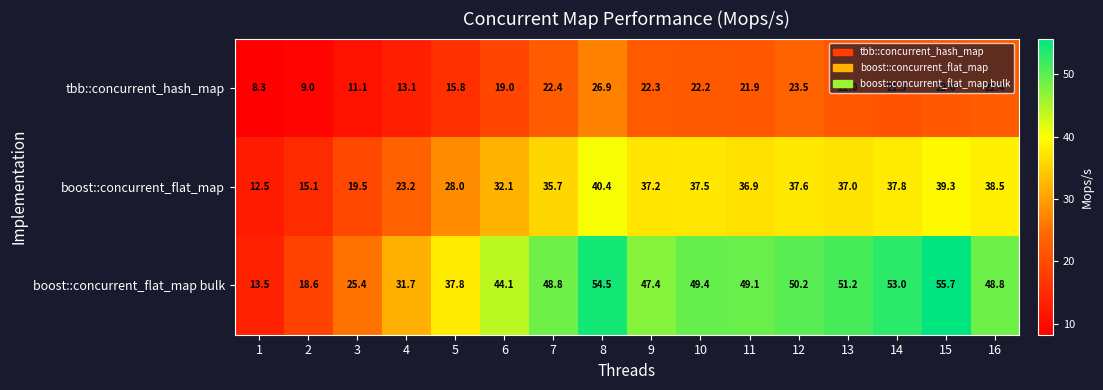

What is the total value across all series at 12?

111.3